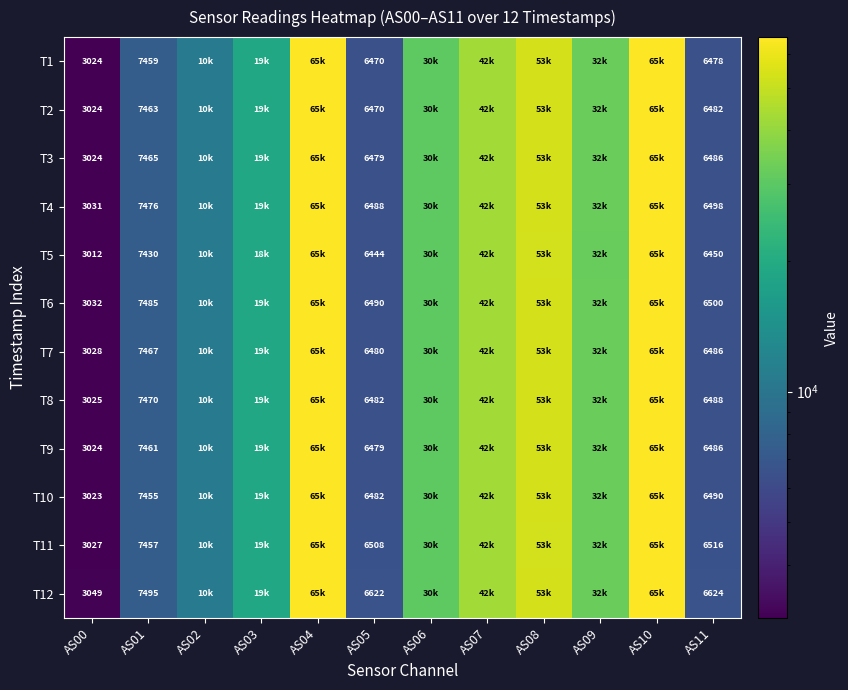

Is it true that T10 equals 1920 at AS11?

False